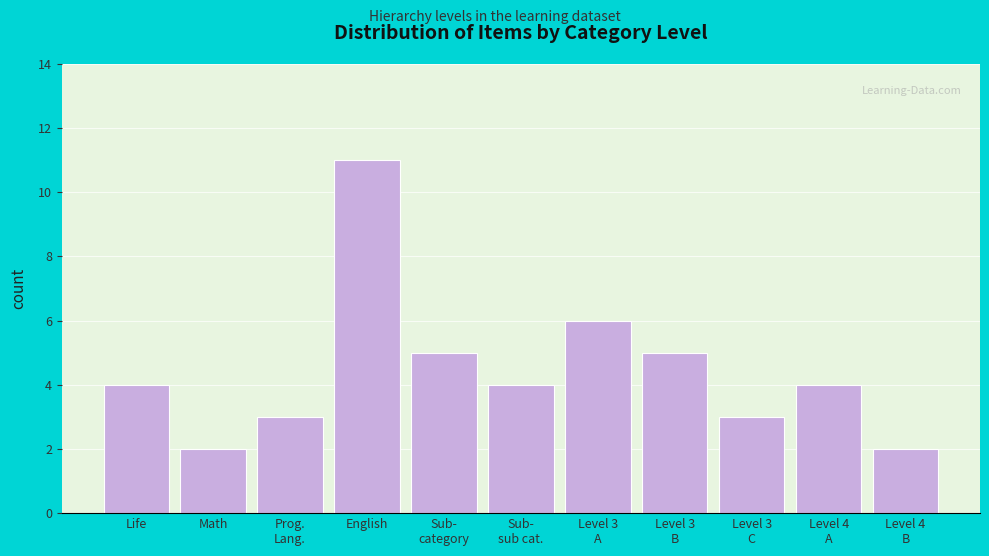

Reading left to right, list all the values displayed in this chart.

4	2	3	11	5	4	6	5	3	4	2